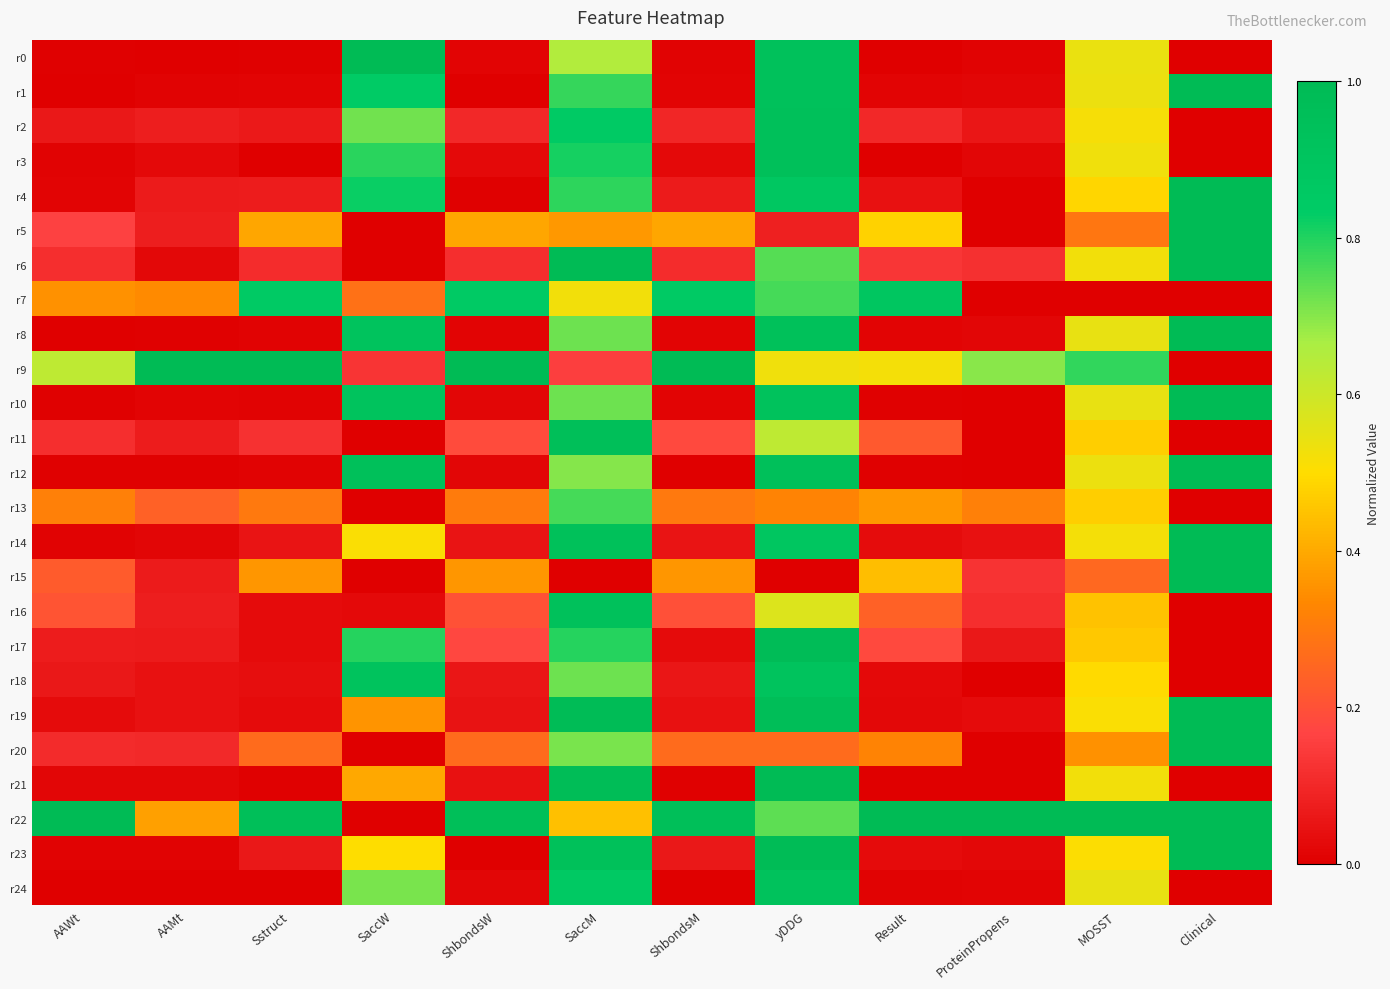

Reading left to right, transcribe all the data shown in this chart.

r0: AAWt=0.0	AAMt=0.0	Sstruct=0.0	SaccW=1.0	ShbondsW=0.0	SaccM=0.7	ShbondsM=0.0	yDDG=0.9	Result=0.0	ProteinPropens=0.0	MOSST=0.5	Clinical=0.0
r1: AAWt=0.0	AAMt=0.0	Sstruct=0.0	SaccW=0.8	ShbondsW=0.0	SaccM=0.8	ShbondsM=0.0	yDDG=0.9	Result=0.0	ProteinPropens=0.0	MOSST=0.5	Clinical=1.0
r2: AAWt=0.1	AAMt=0.1	Sstruct=0.1	SaccW=0.7	ShbondsW=0.1	SaccM=0.8	ShbondsM=0.1	yDDG=0.9	Result=0.1	ProteinPropens=0.1	MOSST=0.5	Clinical=0.0
r3: AAWt=0.0	AAMt=0.0	Sstruct=0.0	SaccW=0.8	ShbondsW=0.0	SaccM=0.8	ShbondsM=0.0	yDDG=0.9	Result=0.0	ProteinPropens=0.0	MOSST=0.5	Clinical=0.0
r4: AAWt=0.0	AAMt=0.1	Sstruct=0.1	SaccW=0.8	ShbondsW=0.0	SaccM=0.8	ShbondsM=0.1	yDDG=0.9	Result=0.0	ProteinPropens=0.0	MOSST=0.5	Clinical=1.0
r5: AAWt=0.2	AAMt=0.1	Sstruct=0.4	SaccW=0.0	ShbondsW=0.4	SaccM=0.4	ShbondsM=0.4	yDDG=0.1	Result=0.5	ProteinPropens=0.0	MOSST=0.3	Clinical=1.0
r6: AAWt=0.1	AAMt=0.0	Sstruct=0.1	SaccW=0.0	ShbondsW=0.1	SaccM=1.0	ShbondsM=0.1	yDDG=0.7	Result=0.1	ProteinPropens=0.1	MOSST=0.5	Clinical=1.0
r7: AAWt=0.4	AAMt=0.3	Sstruct=0.9	SaccW=0.3	ShbondsW=0.9	SaccM=0.5	ShbondsM=0.9	yDDG=0.8	Result=0.9	ProteinPropens=0.0	MOSST=0.0	Clinical=0.0
r8: AAWt=0.0	AAMt=0.0	Sstruct=0.0	SaccW=0.9	ShbondsW=0.0	SaccM=0.7	ShbondsM=0.0	yDDG=0.9	Result=0.0	ProteinPropens=0.0	MOSST=0.5	Clinical=1.0
r9: AAWt=0.6	AAMt=1.0	Sstruct=1.0	SaccW=0.1	ShbondsW=1.0	SaccM=0.2	ShbondsM=1.0	yDDG=0.5	Result=0.5	ProteinPropens=0.7	MOSST=0.8	Clinical=0.0
r10: AAWt=0.0	AAMt=0.0	Sstruct=0.0	SaccW=0.9	ShbondsW=0.0	SaccM=0.7	ShbondsM=0.0	yDDG=0.9	Result=0.0	ProteinPropens=0.0	MOSST=0.5	Clinical=1.0
r11: AAWt=0.1	AAMt=0.1	Sstruct=0.1	SaccW=0.0	ShbondsW=0.2	SaccM=1.0	ShbondsM=0.2	yDDG=0.6	Result=0.2	ProteinPropens=0.0	MOSST=0.5	Clinical=0.0
r12: AAWt=0.0	AAMt=0.0	Sstruct=0.0	SaccW=0.9	ShbondsW=0.0	SaccM=0.7	ShbondsM=0.0	yDDG=0.9	Result=0.0	ProteinPropens=0.0	MOSST=0.5	Clinical=1.0
r13: AAWt=0.3	AAMt=0.2	Sstruct=0.3	SaccW=0.0	ShbondsW=0.3	SaccM=0.8	ShbondsM=0.3	yDDG=0.3	Result=0.4	ProteinPropens=0.3	MOSST=0.5	Clinical=0.0
r14: AAWt=0.0	AAMt=0.0	Sstruct=0.1	SaccW=0.5	ShbondsW=0.1	SaccM=0.9	ShbondsM=0.1	yDDG=0.9	Result=0.0	ProteinPropens=0.0	MOSST=0.5	Clinical=1.0
r15: AAWt=0.2	AAMt=0.1	Sstruct=0.4	SaccW=0.0	ShbondsW=0.4	SaccM=0.0	ShbondsM=0.4	yDDG=0.0	Result=0.4	ProteinPropens=0.1	MOSST=0.3	Clinical=1.0
r16: AAWt=0.2	AAMt=0.1	Sstruct=0.0	SaccW=0.0	ShbondsW=0.2	SaccM=0.9	ShbondsM=0.2	yDDG=0.6	Result=0.2	ProteinPropens=0.1	MOSST=0.4	Clinical=0.0
r17: AAWt=0.1	AAMt=0.1	Sstruct=0.0	SaccW=0.8	ShbondsW=0.2	SaccM=0.8	ShbondsM=0.0	yDDG=1.0	Result=0.2	ProteinPropens=0.1	MOSST=0.5	Clinical=0.0
r18: AAWt=0.1	AAMt=0.0	Sstruct=0.0	SaccW=0.9	ShbondsW=0.1	SaccM=0.7	ShbondsM=0.1	yDDG=0.9	Result=0.0	ProteinPropens=0.0	MOSST=0.5	Clinical=0.0
r19: AAWt=0.0	AAMt=0.0	Sstruct=0.0	SaccW=0.4	ShbondsW=0.0	SaccM=1.0	ShbondsM=0.0	yDDG=1.0	Result=0.0	ProteinPropens=0.0	MOSST=0.5	Clinical=1.0
r20: AAWt=0.1	AAMt=0.1	Sstruct=0.3	SaccW=0.0	ShbondsW=0.3	SaccM=0.7	ShbondsM=0.3	yDDG=0.3	Result=0.3	ProteinPropens=0.0	MOSST=0.4	Clinical=1.0
r21: AAWt=0.0	AAMt=0.0	Sstruct=0.0	SaccW=0.4	ShbondsW=0.0	SaccM=1.0	ShbondsM=0.0	yDDG=1.0	Result=0.0	ProteinPropens=0.0	MOSST=0.5	Clinical=0.0
r22: AAWt=1.0	AAMt=0.4	Sstruct=1.0	SaccW=0.0	ShbondsW=1.0	SaccM=0.4	ShbondsM=1.0	yDDG=0.7	Result=1.0	ProteinPropens=1.0	MOSST=1.0	Clinical=1.0
r23: AAWt=0.0	AAMt=0.0	Sstruct=0.1	SaccW=0.5	ShbondsW=0.0	SaccM=0.9	ShbondsM=0.1	yDDG=1.0	Result=0.0	ProteinPropens=0.0	MOSST=0.5	Clinical=1.0
r24: AAWt=0.0	AAMt=0.0	Sstruct=0.0	SaccW=0.7	ShbondsW=0.0	SaccM=0.9	ShbondsM=0.0	yDDG=0.9	Result=0.0	ProteinPropens=0.0	MOSST=0.5	Clinical=0.0